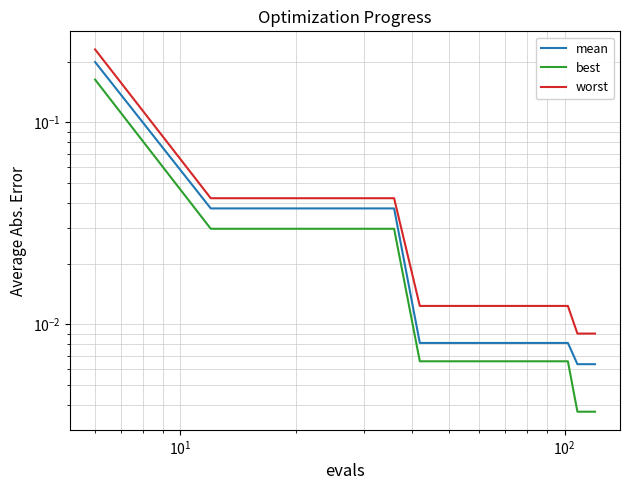

Reading left to right, list all the values displayed in this chart.

mean: 0.2	0.0	0.0	0.0	0.0	0.0	0.0	0.0	0.0	0.0	0.0	0.0	0.0	0.0	0.0	0.0	0.0	0.0	0.0	0.0
best: 0.2	0.0	0.0	0.0	0.0	0.0	0.0	0.0	0.0	0.0	0.0	0.0	0.0	0.0	0.0	0.0	0.0	0.0	0.0	0.0
worst: 0.2	0.0	0.0	0.0	0.0	0.0	0.0	0.0	0.0	0.0	0.0	0.0	0.0	0.0	0.0	0.0	0.0	0.0	0.0	0.0